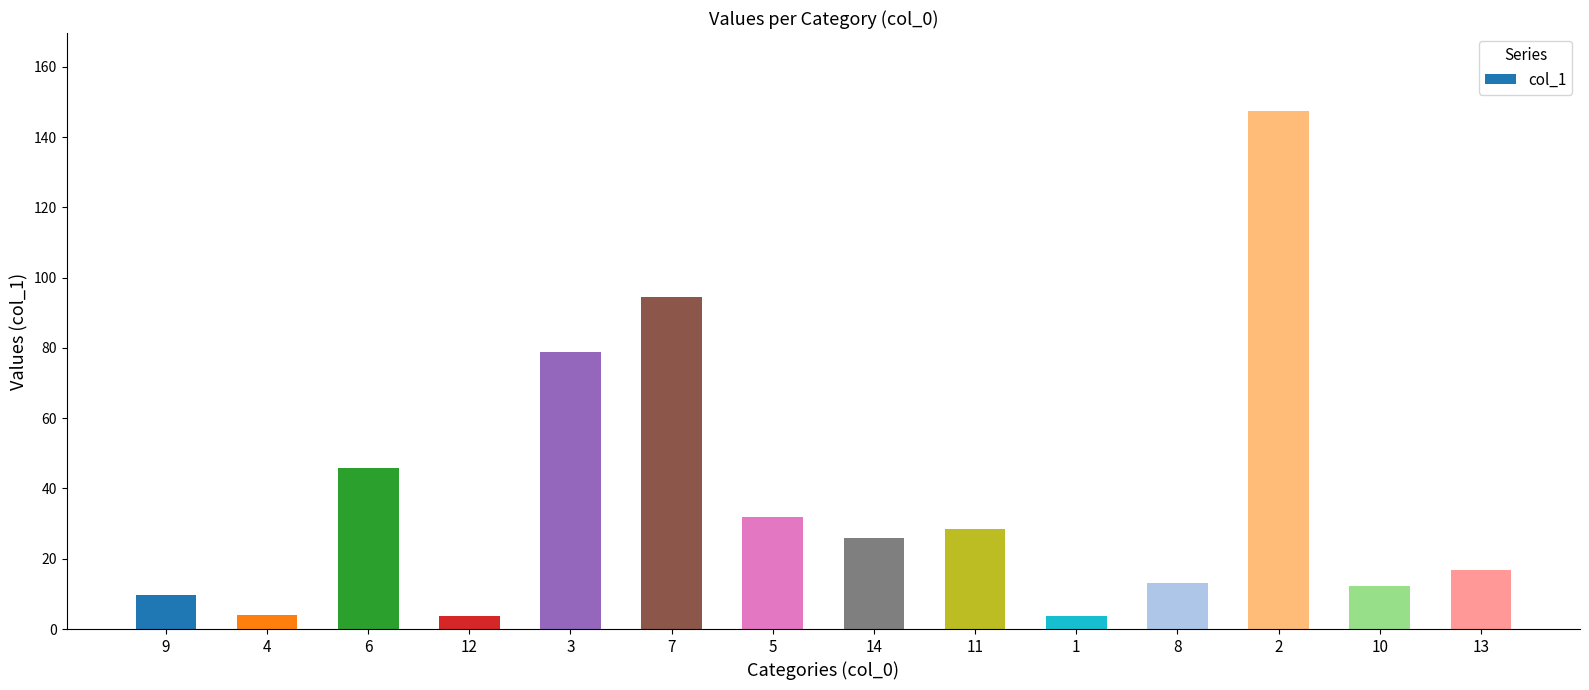

What is the change in value from 5 to 14?

-5.8